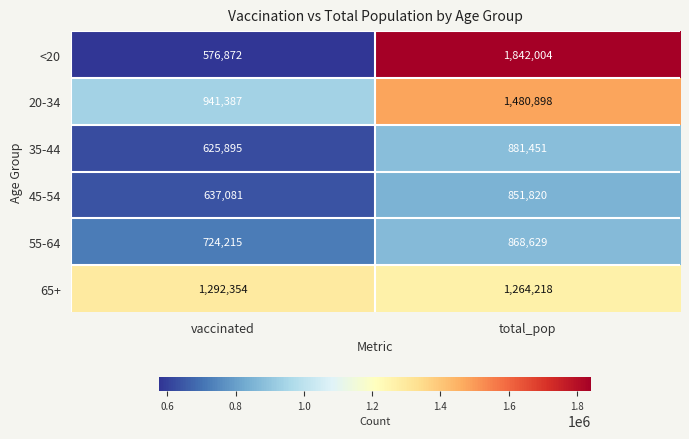

The value of 45-54 at total_pop is 1273001. True or false?

False